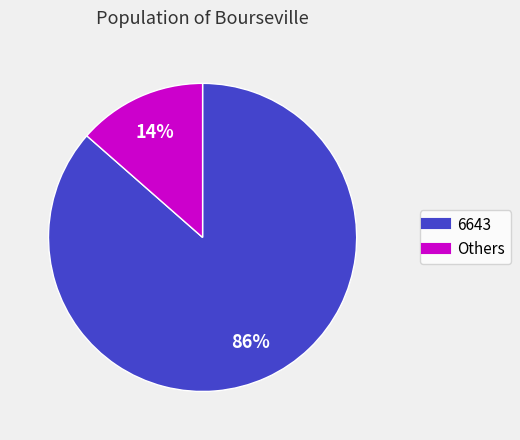

Is there a majority slice in this chart?

Yes